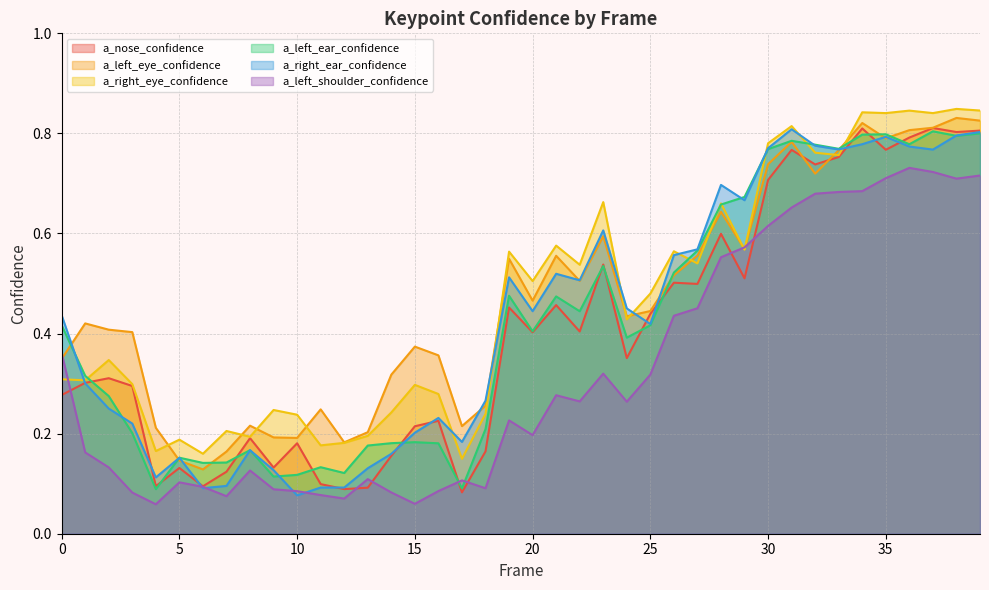

Reading left to right, extract all data points from this chart.

a_nose_confidence: 0.3	0.3	0.3	0.3	0.1	0.1	0.1	0.1	0.2	0.1	0.2	0.1	0.1	0.1	0.2	0.2	0.2	0.1	0.2	0.5	0.4	0.5	0.4	0.5	0.4	0.4	0.5	0.5	0.6	0.5	0.7	0.8	0.7	0.8	0.8	0.8	0.8	0.8	0.8	0.8
a_left_eye_confidence: 0.3	0.4	0.4	0.4	0.2	0.1	0.1	0.2	0.2	0.2	0.2	0.2	0.2	0.2	0.3	0.4	0.4	0.2	0.3	0.5	0.5	0.6	0.5	0.6	0.4	0.4	0.5	0.6	0.6	0.6	0.7	0.8	0.7	0.8	0.8	0.8	0.8	0.8	0.8	0.8
a_right_eye_confidence: 0.3	0.3	0.3	0.3	0.2	0.2	0.2	0.2	0.2	0.2	0.2	0.2	0.2	0.2	0.2	0.3	0.3	0.1	0.2	0.6	0.5	0.6	0.5	0.7	0.4	0.5	0.6	0.5	0.7	0.6	0.8	0.8	0.8	0.8	0.8	0.8	0.8	0.8	0.8	0.8
a_left_ear_confidence: 0.4	0.3	0.3	0.2	0.1	0.2	0.1	0.1	0.2	0.1	0.1	0.1	0.1	0.2	0.2	0.2	0.2	0.1	0.2	0.5	0.4	0.5	0.4	0.5	0.4	0.4	0.5	0.6	0.7	0.7	0.8	0.8	0.8	0.8	0.8	0.8	0.8	0.8	0.8	0.8
a_right_ear_confidence: 0.4	0.3	0.3	0.2	0.1	0.2	0.1	0.1	0.2	0.1	0.1	0.1	0.1	0.1	0.2	0.2	0.2	0.2	0.3	0.5	0.4	0.5	0.5	0.6	0.5	0.4	0.6	0.6	0.7	0.7	0.8	0.8	0.8	0.8	0.8	0.8	0.8	0.8	0.8	0.8
a_left_shoulder_confidence: 0.4	0.2	0.1	0.1	0.1	0.1	0.1	0.1	0.1	0.1	0.1	0.1	0.1	0.1	0.1	0.1	0.1	0.1	0.1	0.2	0.2	0.3	0.3	0.3	0.3	0.3	0.4	0.5	0.6	0.6	0.6	0.7	0.7	0.7	0.7	0.7	0.7	0.7	0.7	0.7